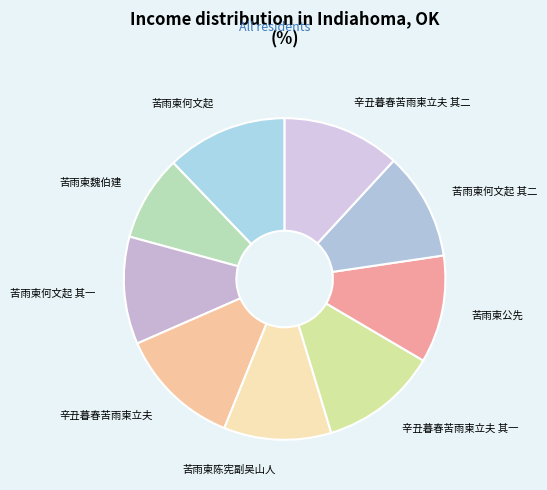

Does any single category account for the majority?

No